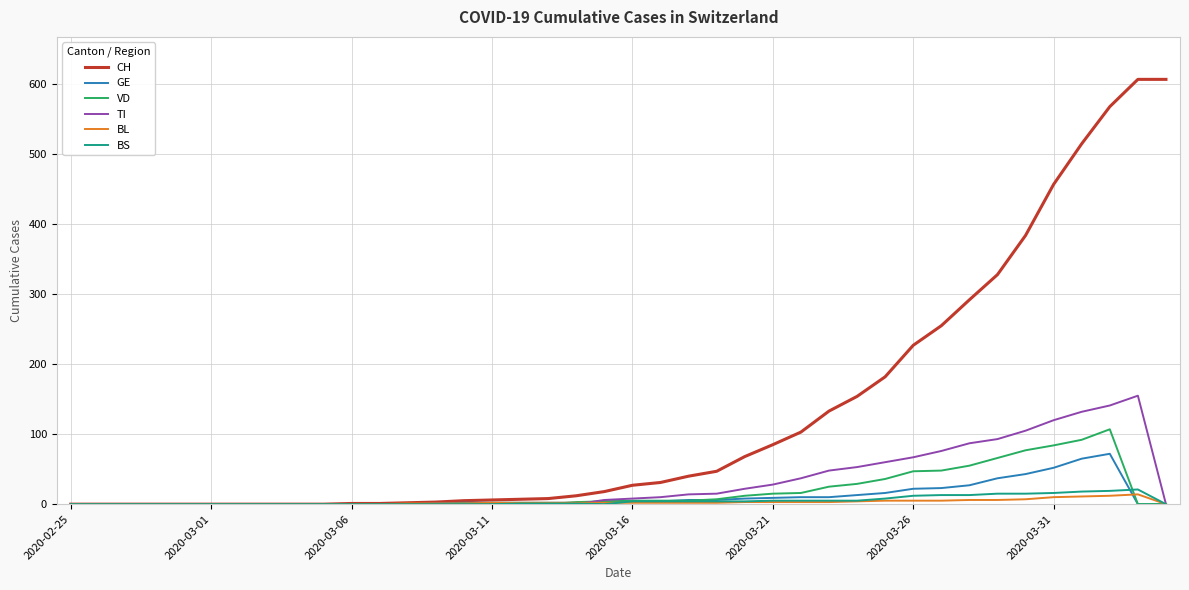

Which series has the largest total across all categories?

CH